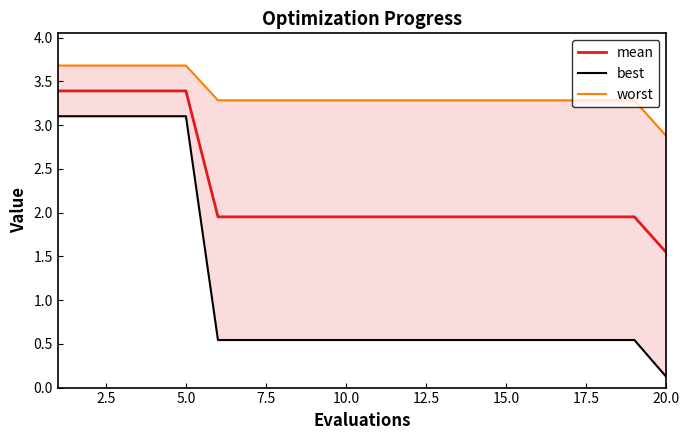

What is the minimum value for best?

0.1